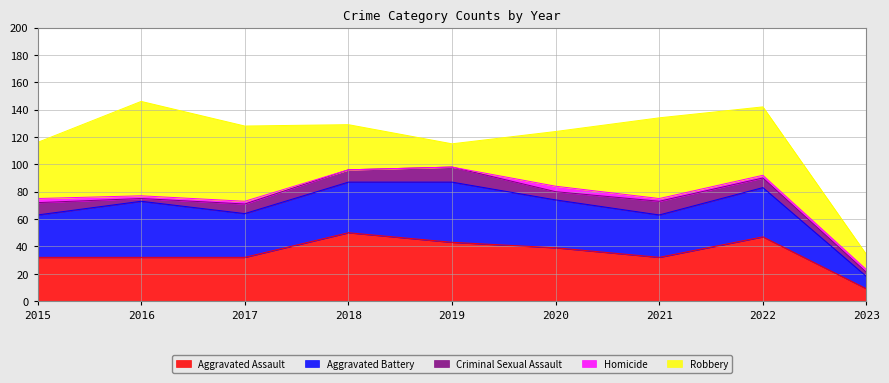

What is the greatest value displayed?

69